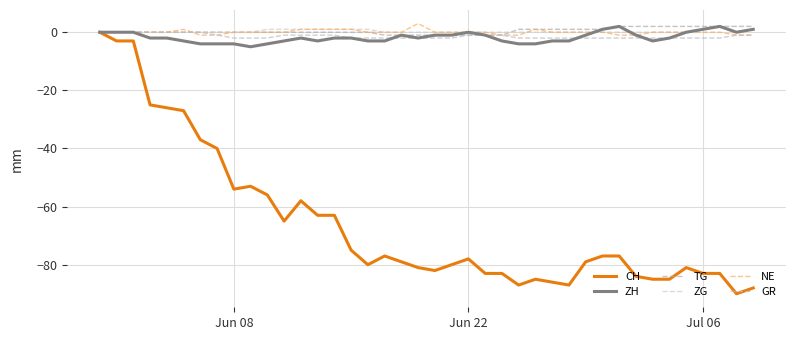

Is this an area chart (filled region under the line)?

No